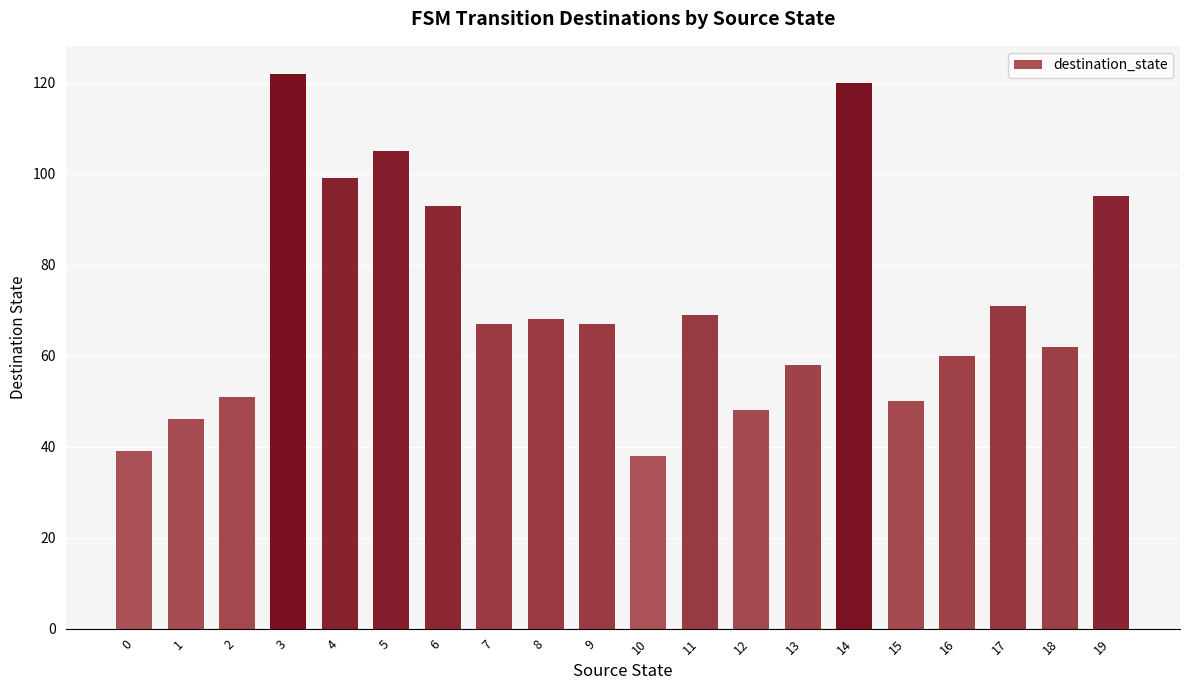

At which label does the data first exceed 67?

3